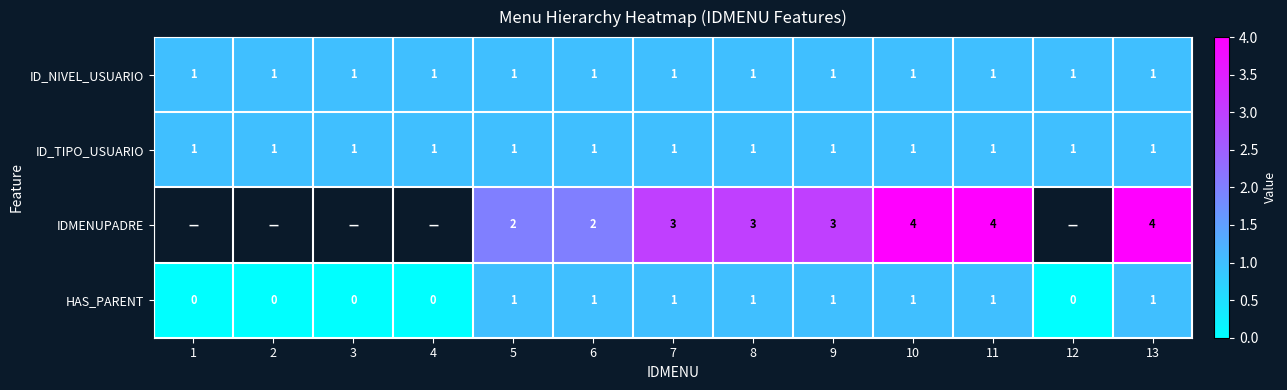

True or false: IDMENUPADRE has a value of 6.8 at 10.

False